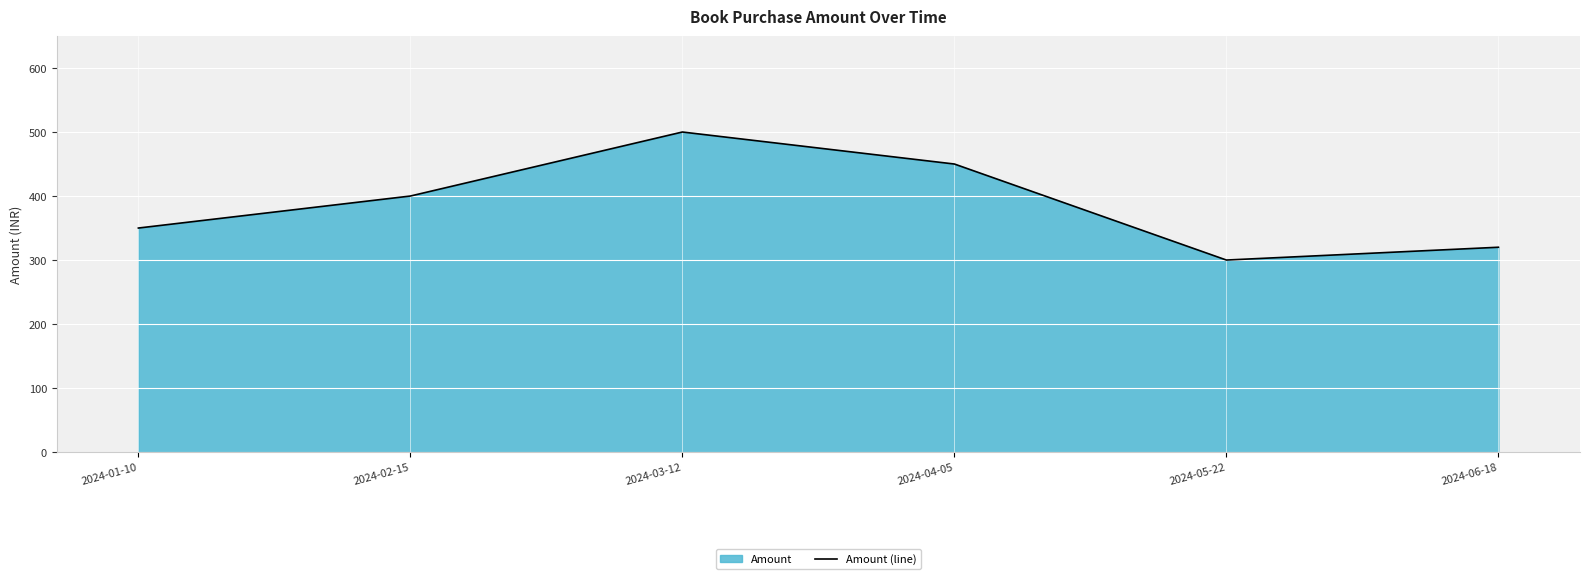

What is the greatest value displayed?

500